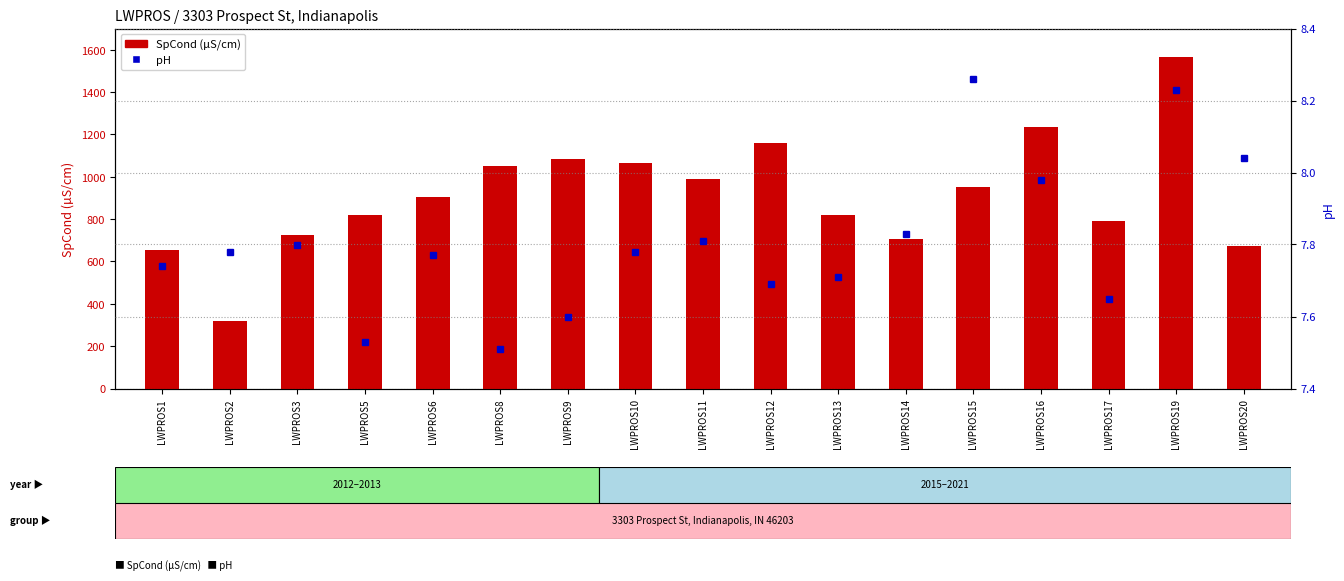

Between LWPROS3 and LWPROS5, which series saw the biggest shift?

SpCond (µS/cm)